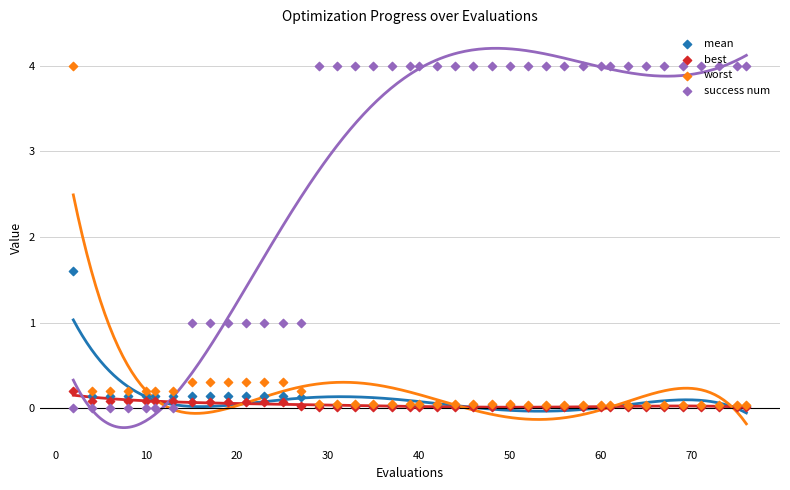

Which series reaches the minimum Y coordinate?

success num